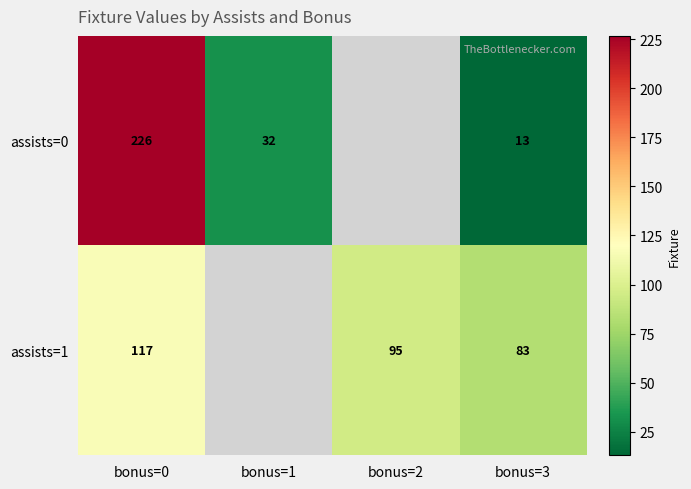

Is the value of assists=1 at bonus=0 greater than the value of assists=0 at bonus=1?

Yes